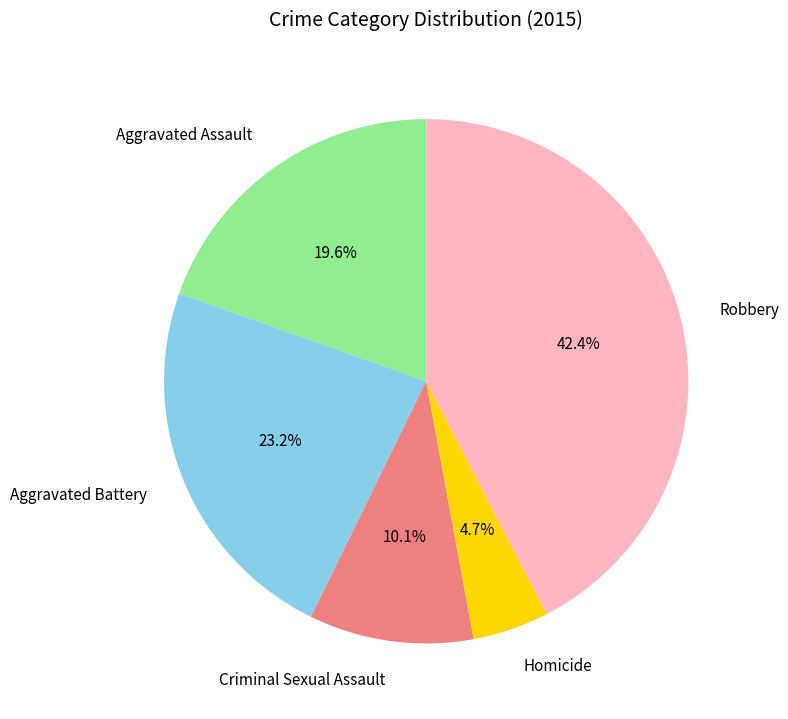

Is there a majority slice in this chart?

No